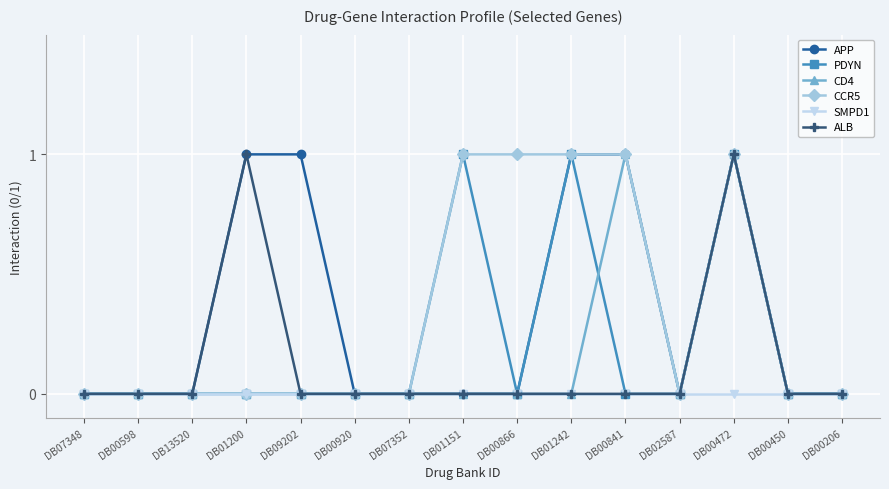

Reading left to right, list all the values displayed in this chart.

APP: DB07348=0	DB00598=0	DB13520=0	DB01200=1	DB09202=1	DB00920=0	DB07352=0	DB01151=0	DB00866=0	DB01242=1	DB00841=1	DB02587=0	DB00472=1	DB00450=0	DB00206=0
PDYN: DB07348=0	DB00598=0	DB13520=0	DB01200=0	DB09202=0	DB00920=0	DB07352=0	DB01151=1	DB00866=0	DB01242=1	DB00841=0	DB02587=0	DB00472=1	DB00450=0	DB00206=0
CD4: DB07348=0	DB00598=0	DB13520=0	DB01200=0	DB09202=0	DB00920=0	DB07352=0	DB01151=0	DB00866=0	DB01242=0	DB00841=1	DB02587=0	DB00472=1	DB00450=0	DB00206=0
CCR5: DB07348=0	DB00598=0	DB13520=0	DB01200=0	DB09202=0	DB00920=0	DB07352=0	DB01151=1	DB00866=1	DB01242=1	DB00841=1	DB02587=0	DB00472=1	DB00450=0	DB00206=0
SMPD1: DB07348=0	DB00598=0	DB13520=0	DB01200=0	DB09202=0	DB00920=0	DB07352=0	DB01151=0	DB00866=0	DB01242=0	DB00841=0	DB02587=0	DB00472=0	DB00450=0	DB00206=0
ALB: DB07348=0	DB00598=0	DB13520=0	DB01200=1	DB09202=0	DB00920=0	DB07352=0	DB01151=0	DB00866=0	DB01242=0	DB00841=0	DB02587=0	DB00472=1	DB00450=0	DB00206=0